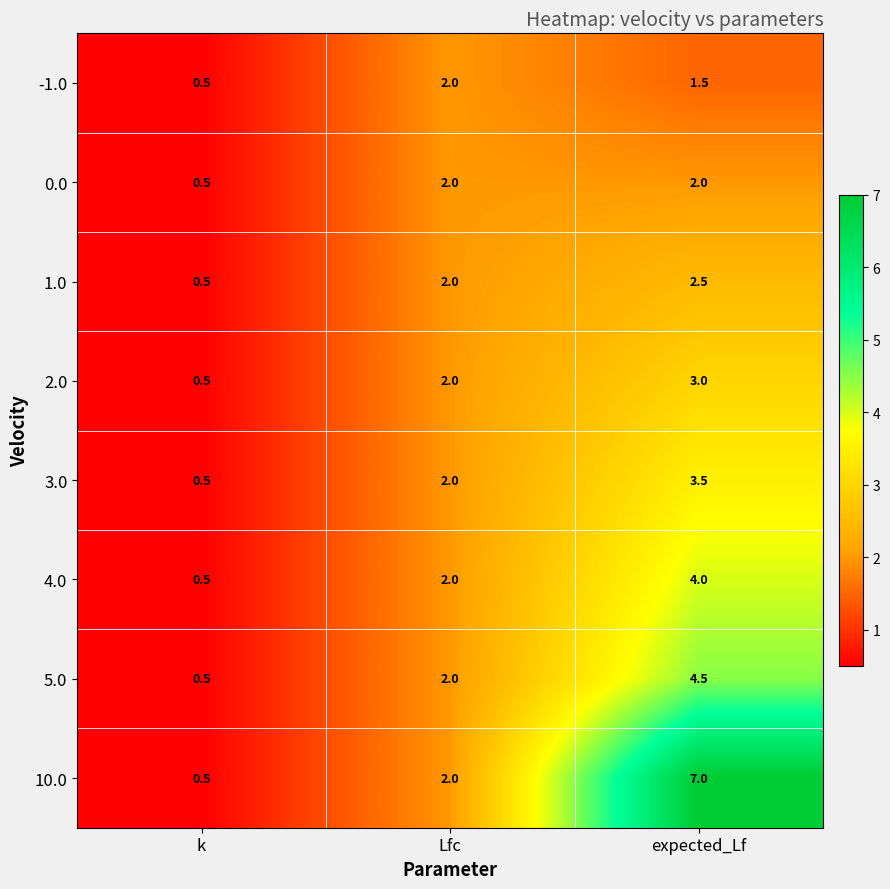

Count the 0.0 values in the range 0 to 2.

3